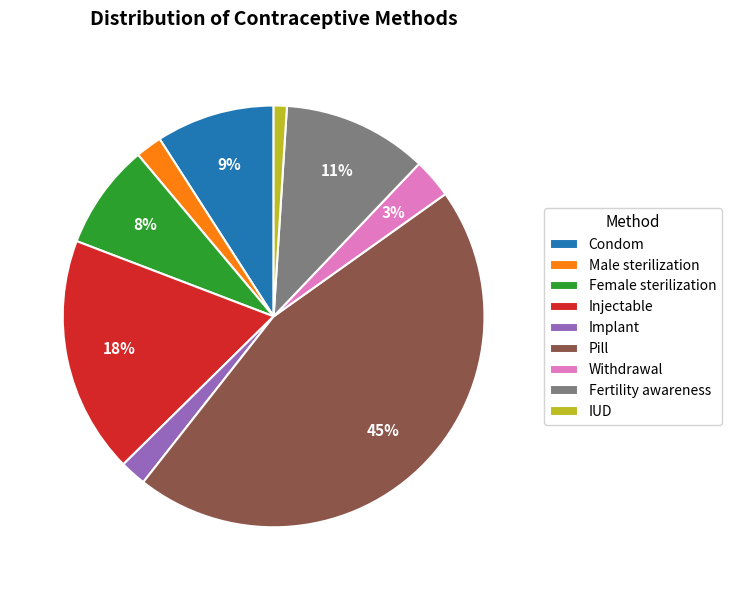

Which category has the smallest portion of the pie?

IUD